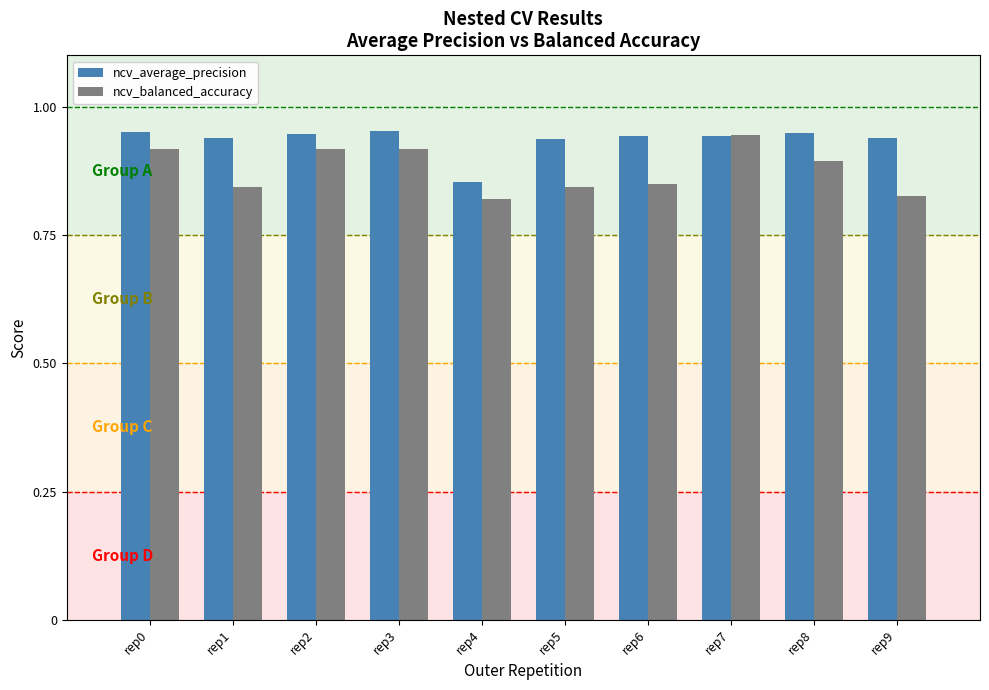

What is the sum of all ncv_average_precision values?

9.4